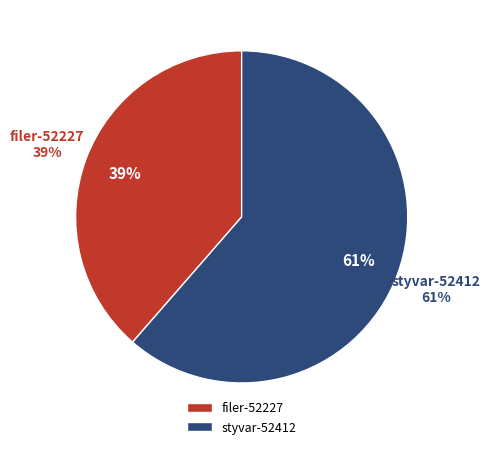

True or false: filer-52227 accounts for 39% of the total.

True